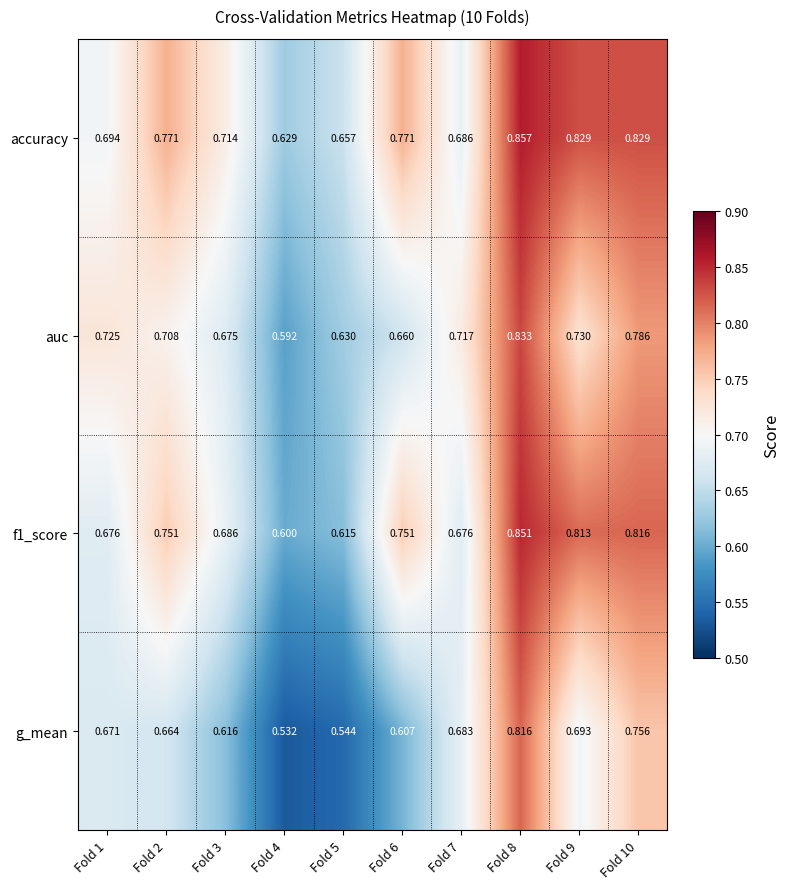

Is the value of auc at Fold 4 greater than the value of f1_score at Fold 3?

No